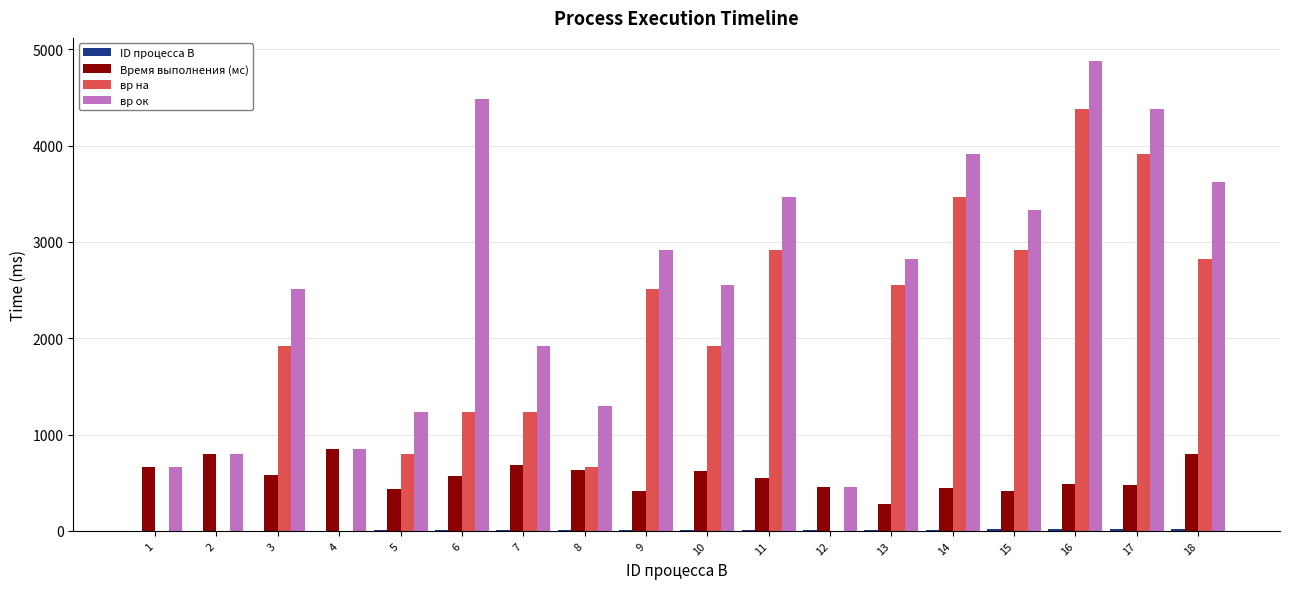

What is the sum of all вр ок values?

46092